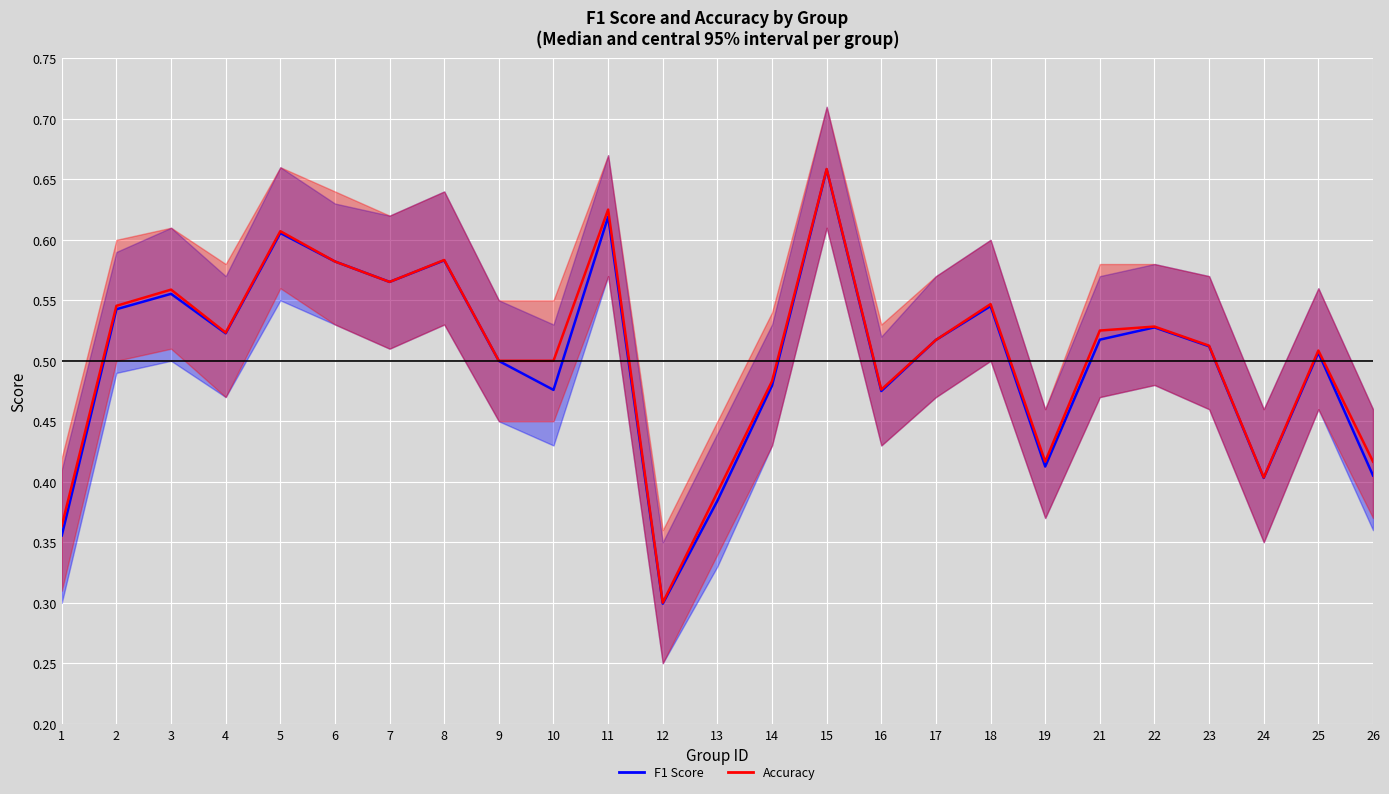

True or false: Accuracy and F1 Score cross at least once.

False